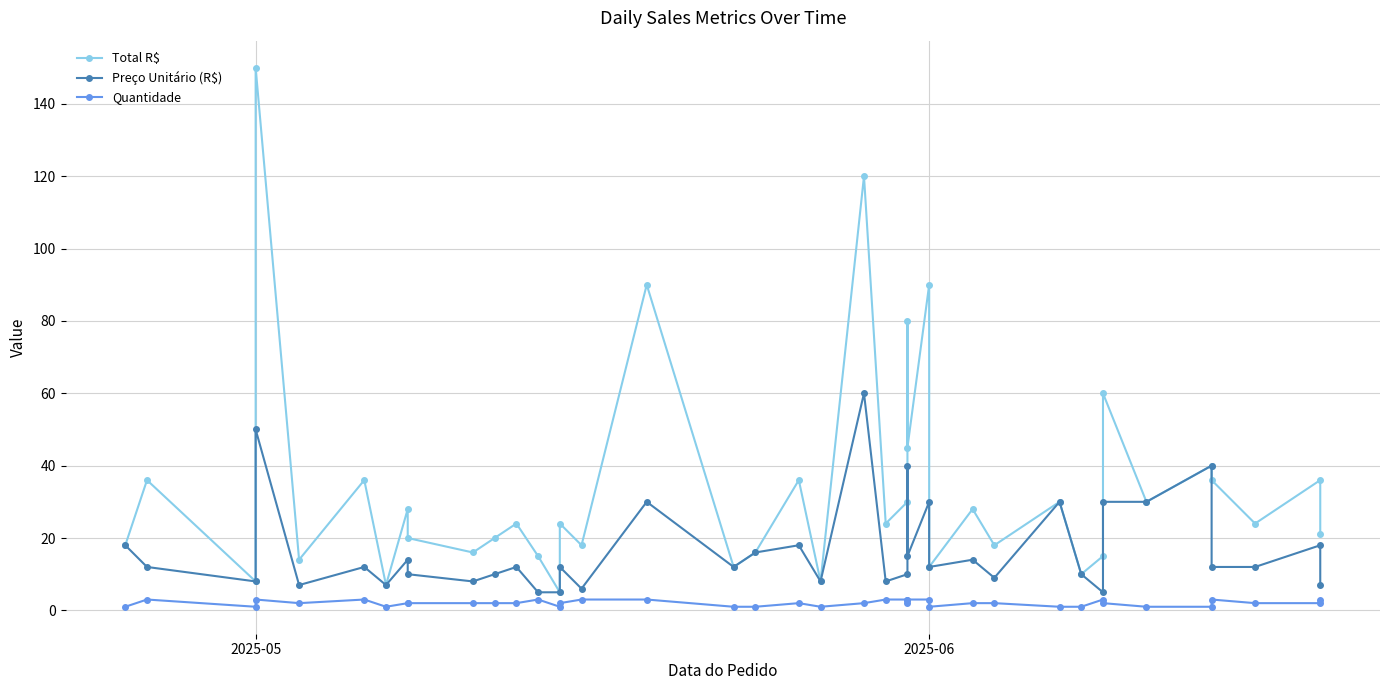

What is the sum of all Quantidade values?

81